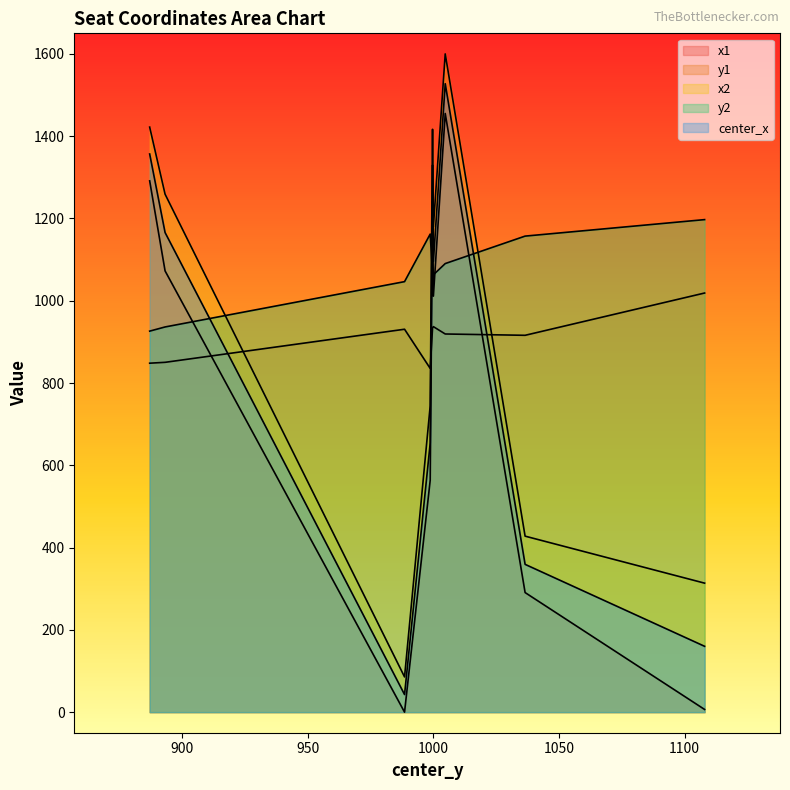

What is the label of the 9th point from the right?

887.1761474609375